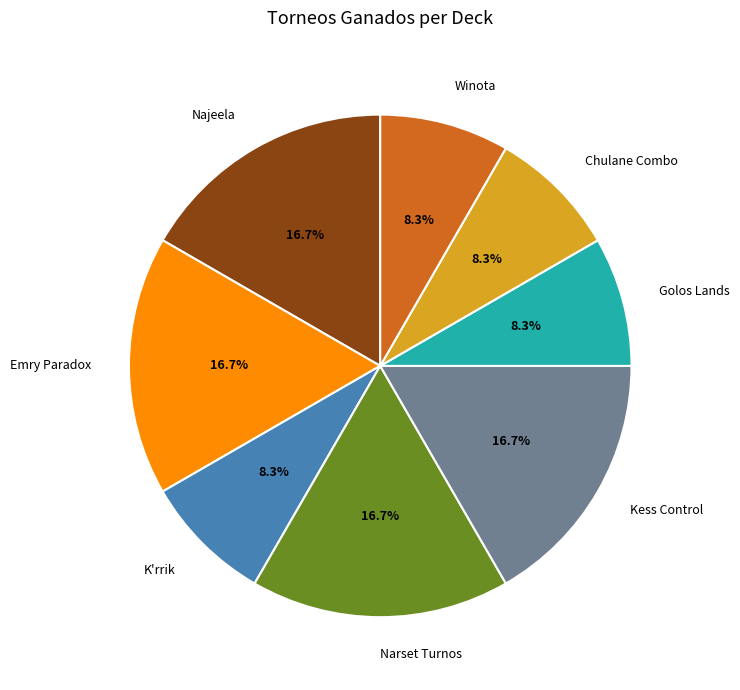

What percentage is the Chulane Combo slice, to the nearest percent?

8%